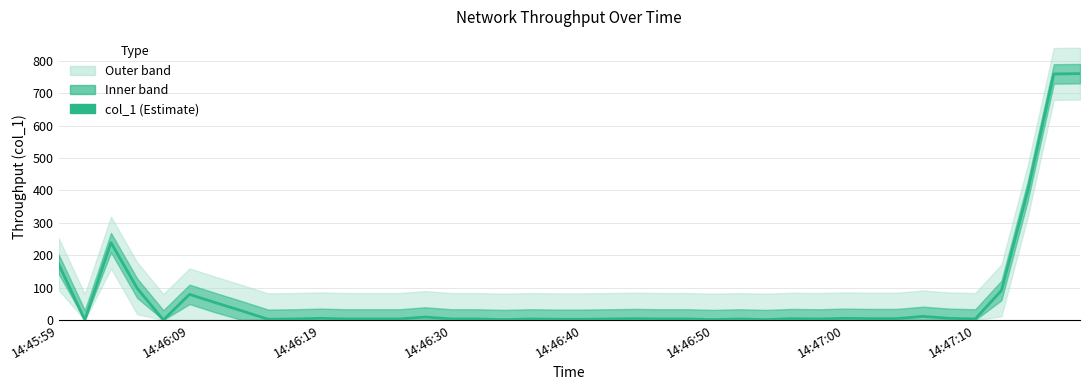

What is the average value?

69.4